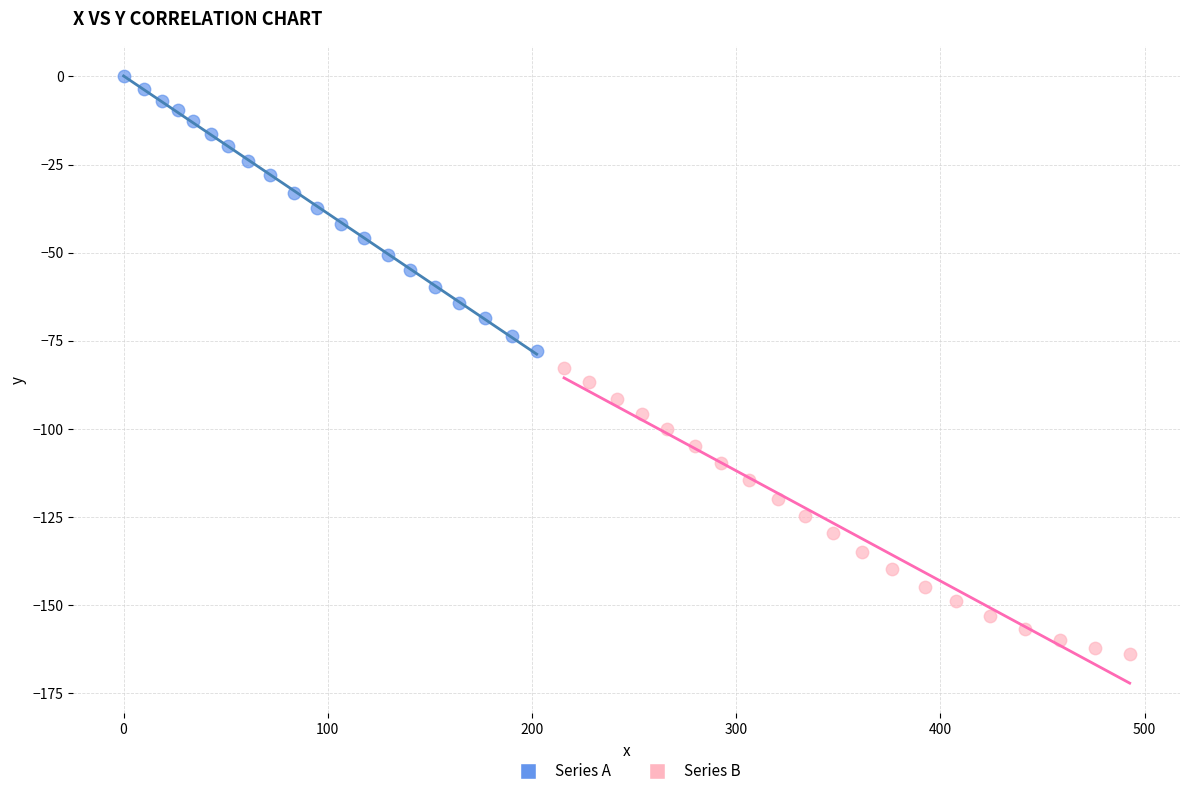

Which series reaches the maximum Y coordinate?

Series A